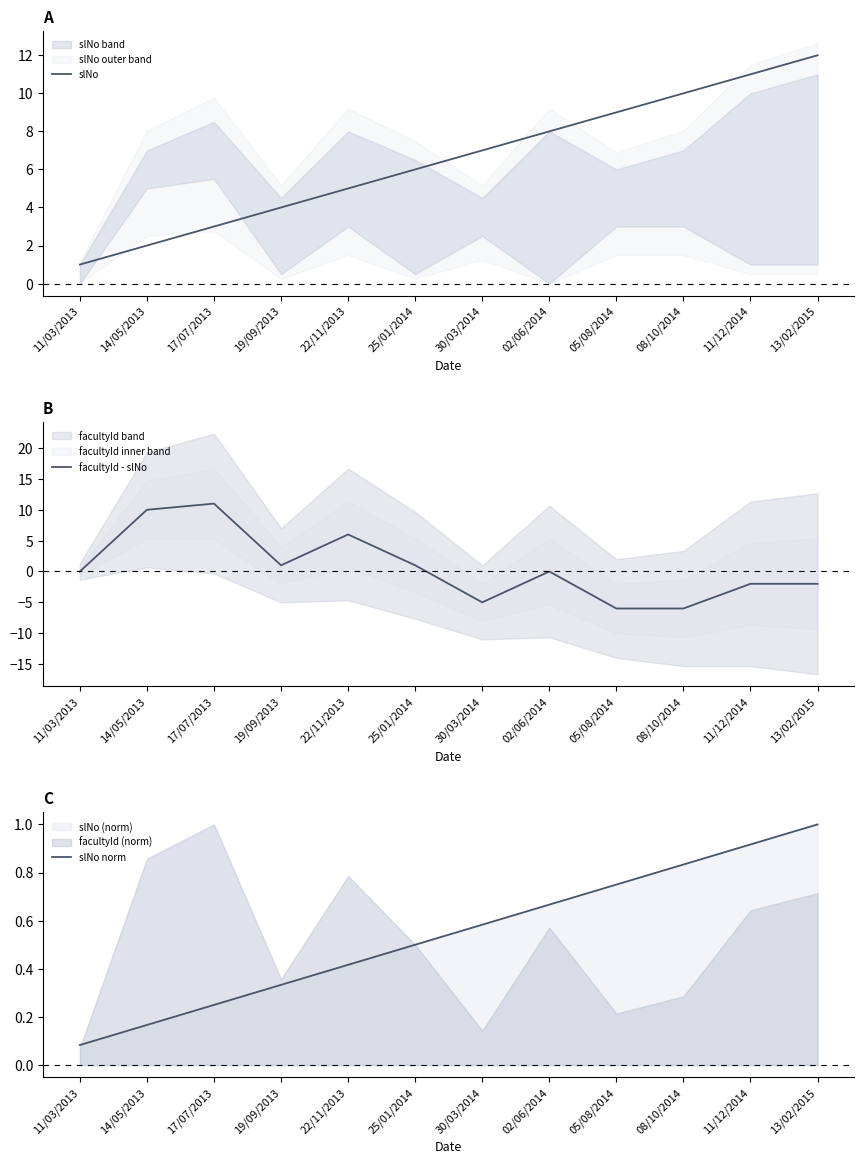

Which series has the largest total across all categories?

slNo